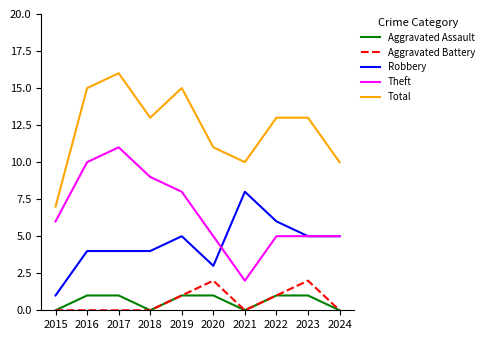

What is the total value across all series at 2022?

26